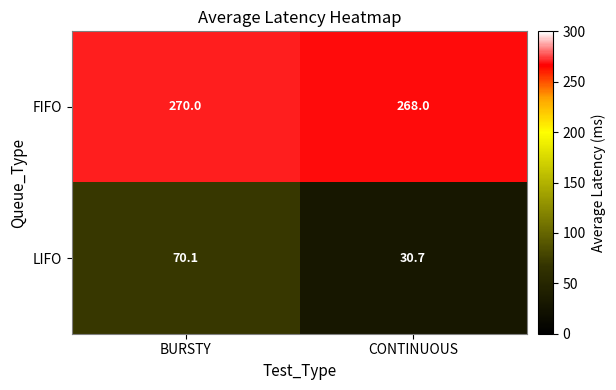

At which label is LIFO closest to 50?

CONTINUOUS